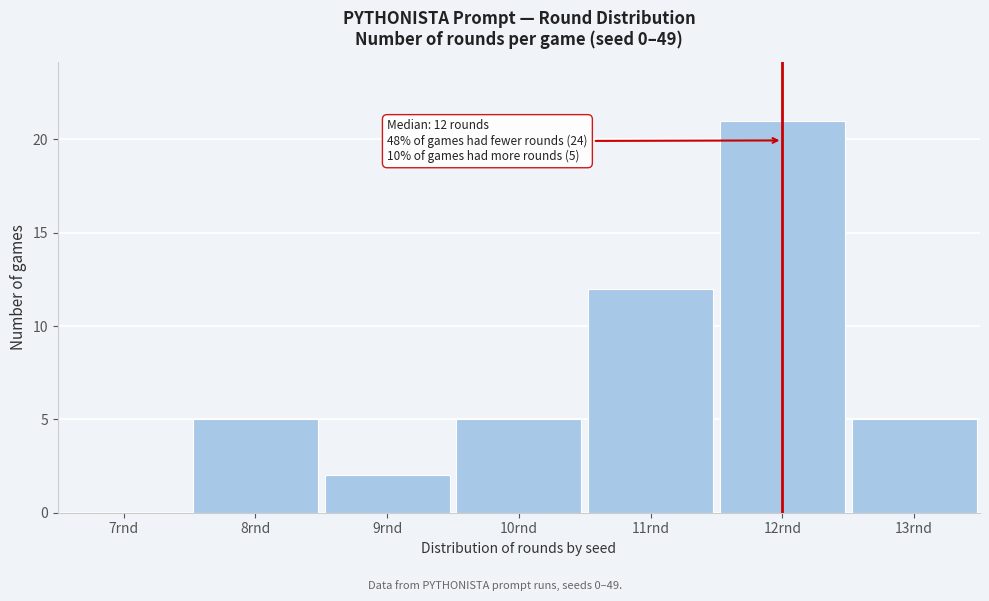

Reading right to left, list all the values displayed in this chart.

13rnd=5	12rnd=21	11rnd=12	10rnd=5	9rnd=2	8rnd=5	7rnd=0